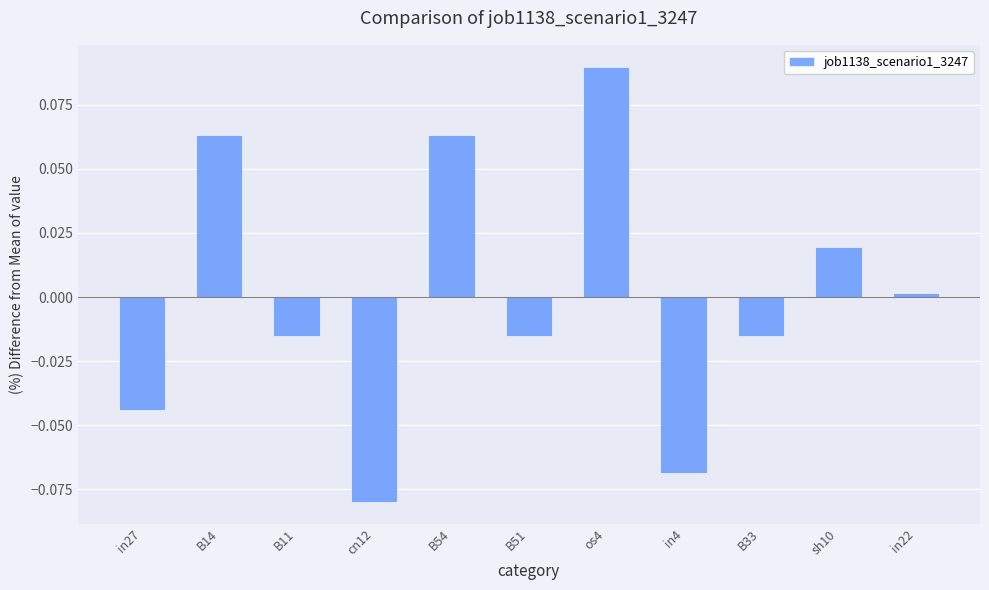

Which label corresponds to the largest value in the chart?

os4